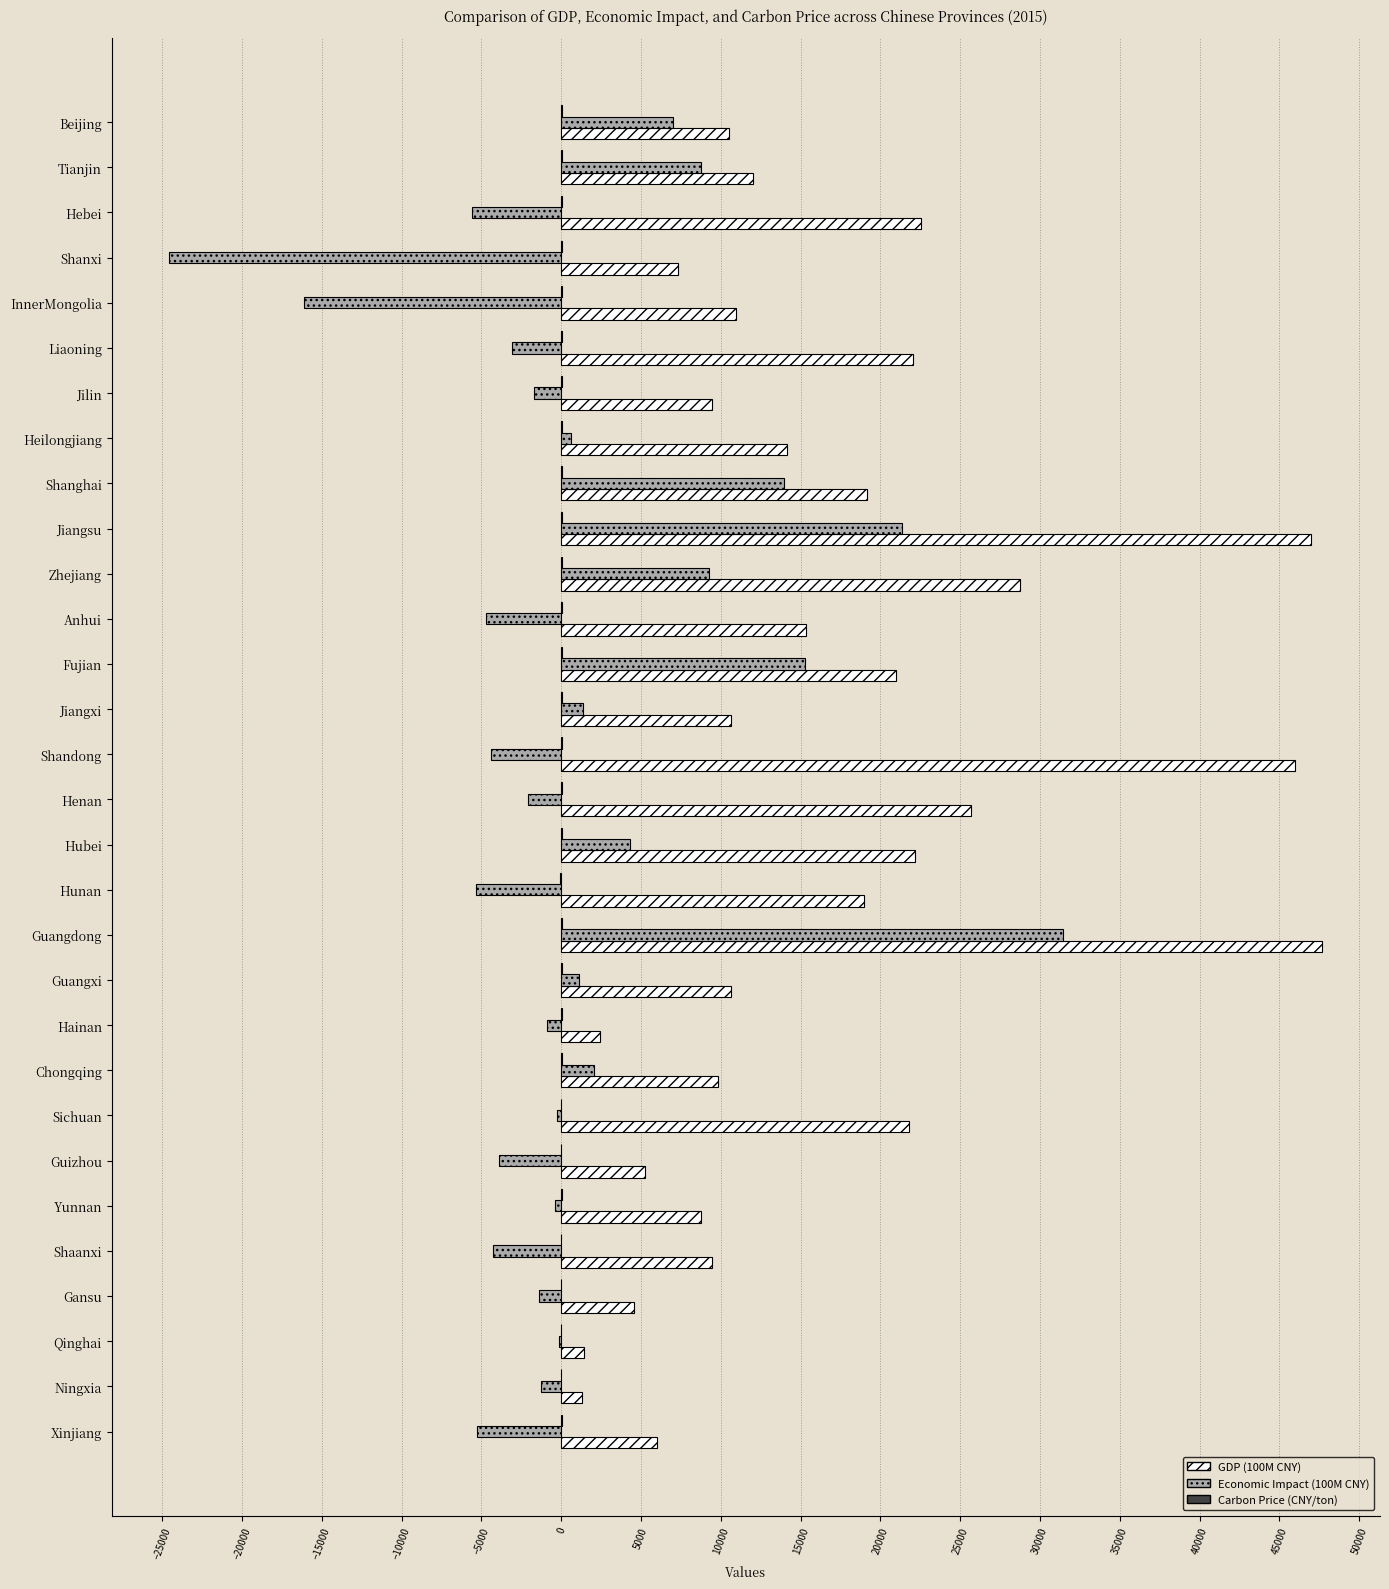

At which category is the sum across all series the highest?

Guangdong